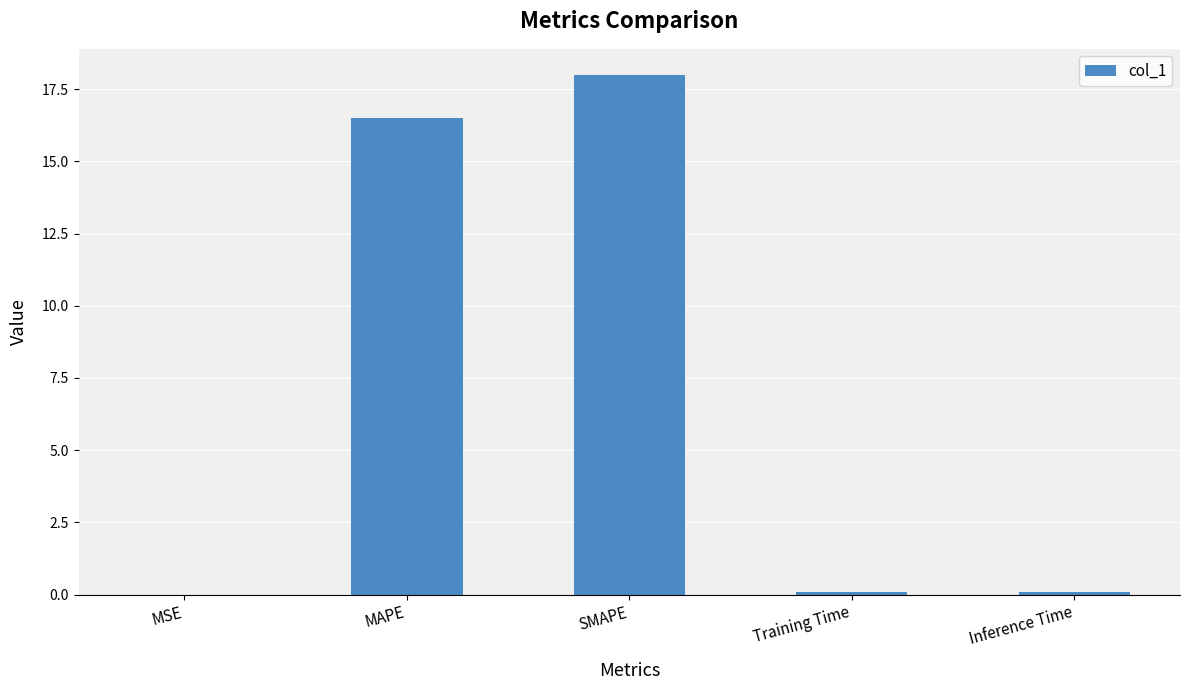

What is the change in value from MAPE to SMAPE?

+1.5